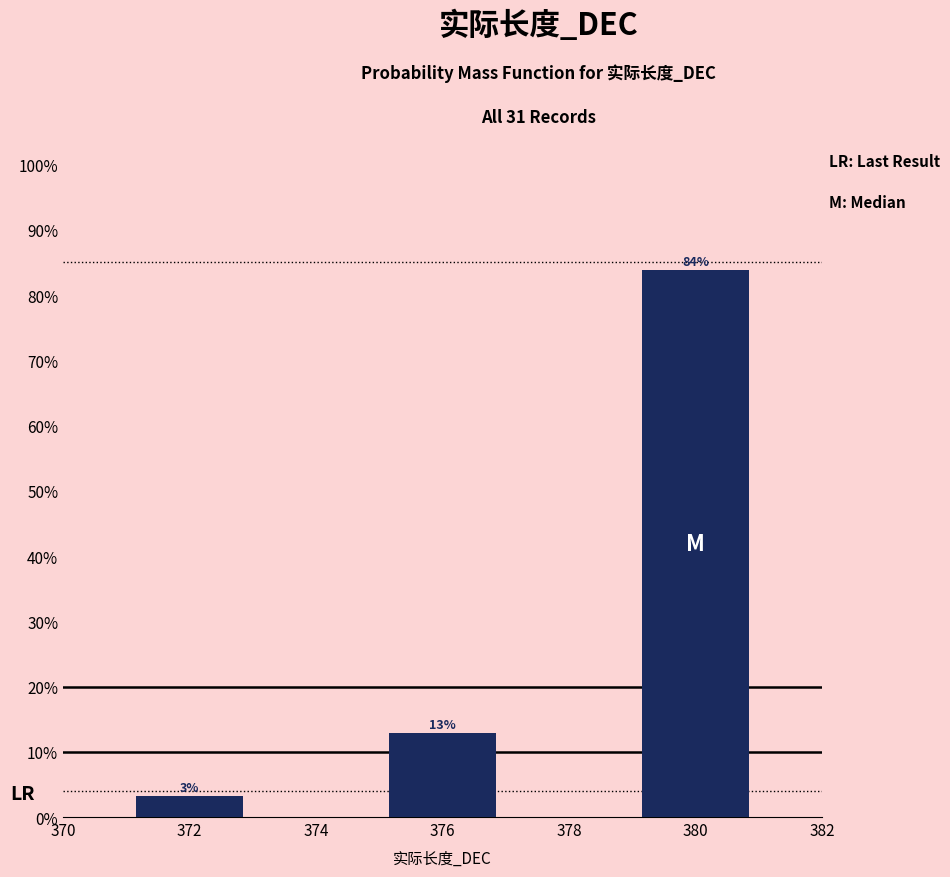

Are the bars horizontal?

No